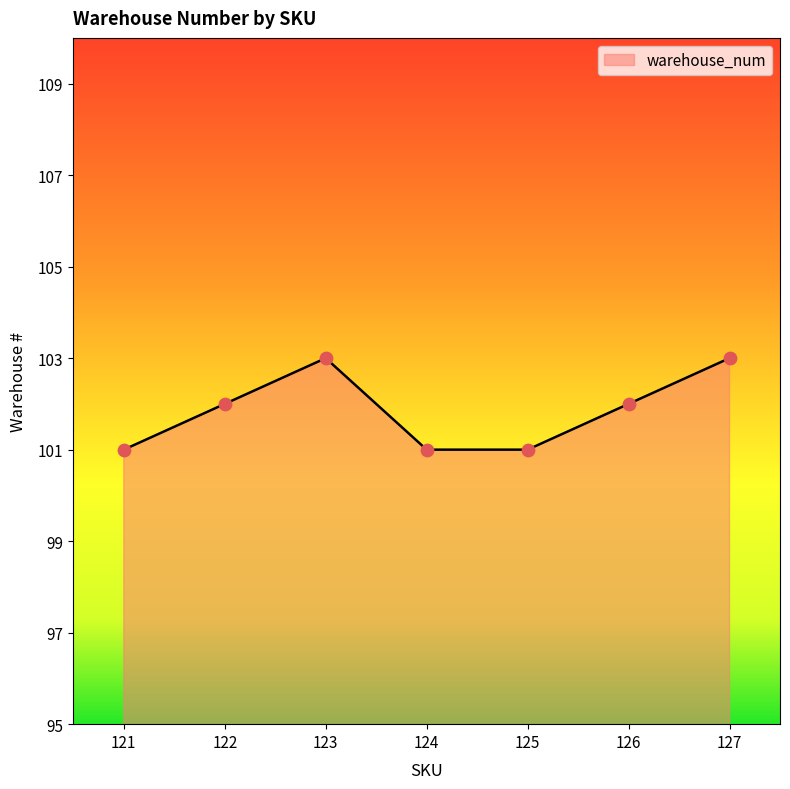

What is the change in value from 122 to 127?

+1